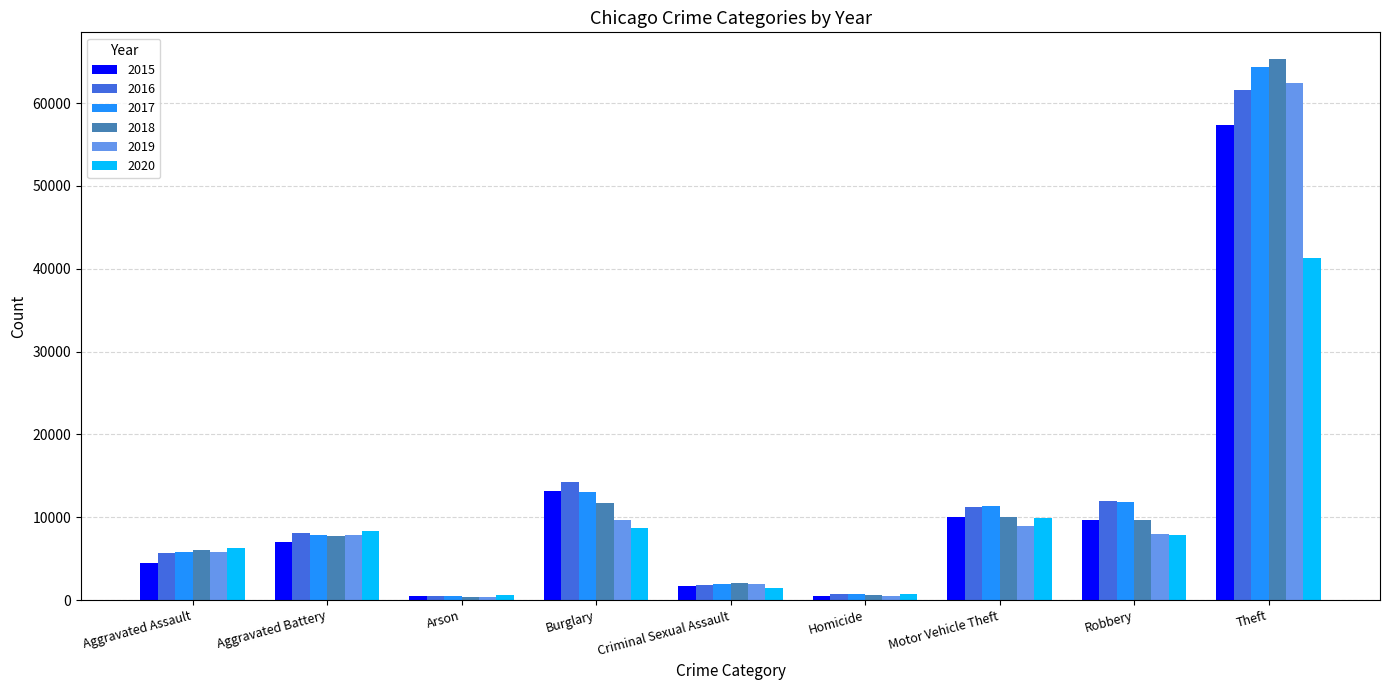

Between Aggravated Battery and Burglary, which series saw the biggest shift?

2016